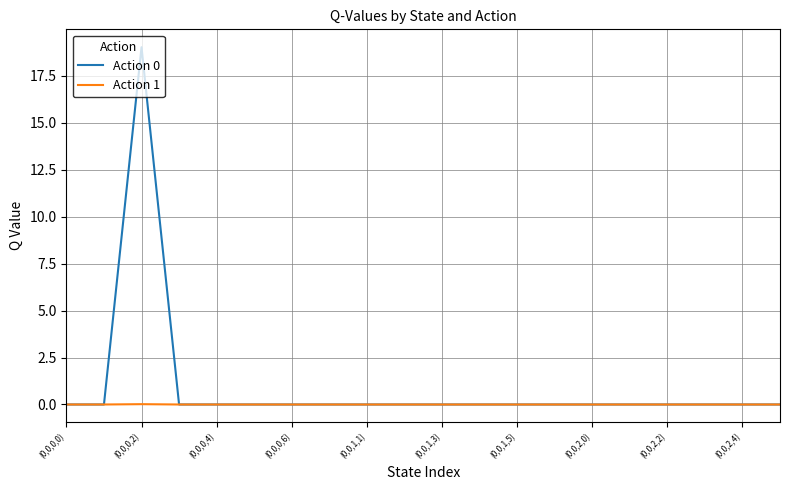

How many lines are shown in the chart?

2